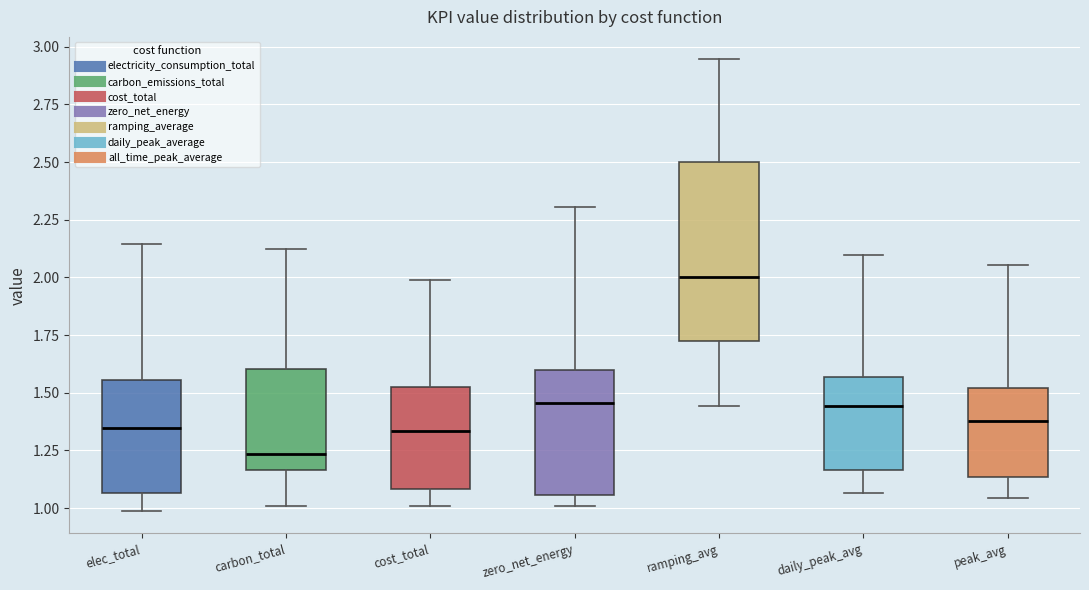

Where is the upper edge of the box for zero_net_energy on the y-axis? The values are not printed on the chart, so give them approximately, as read against the axis.

1.60